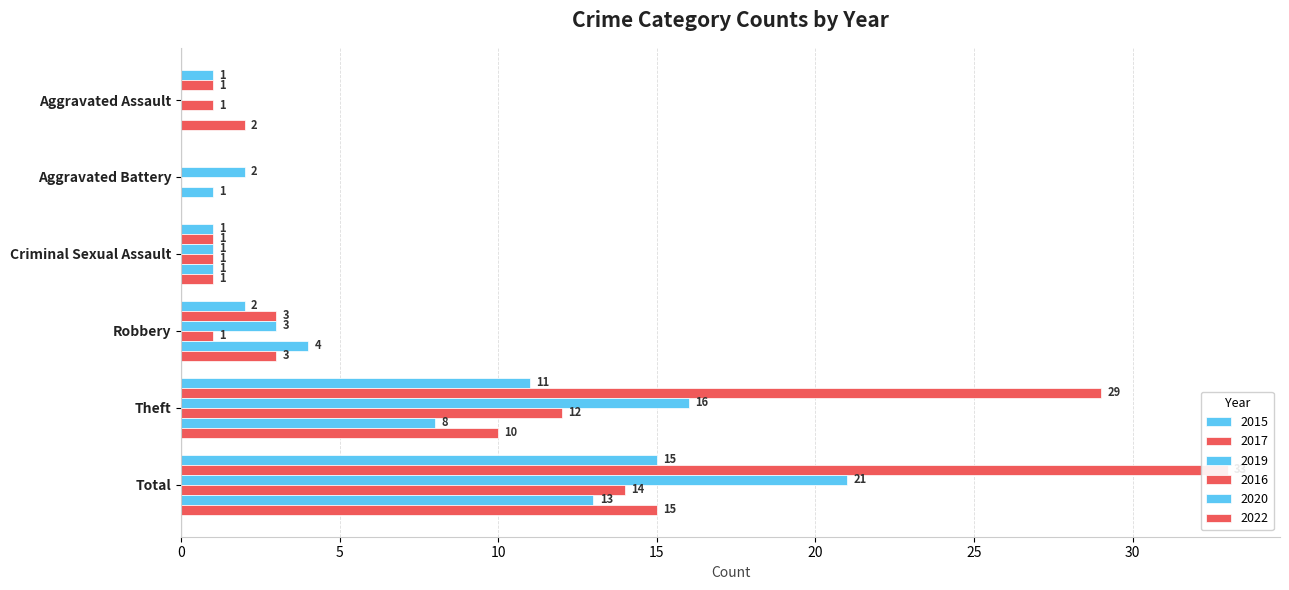

What position from the left is Aggravated Assault?

1